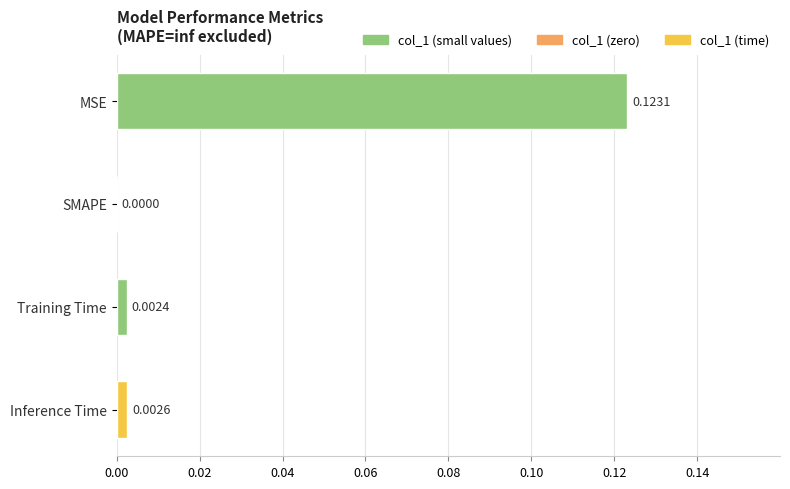

Is it true that the value at Inference Time is 0.0?

True